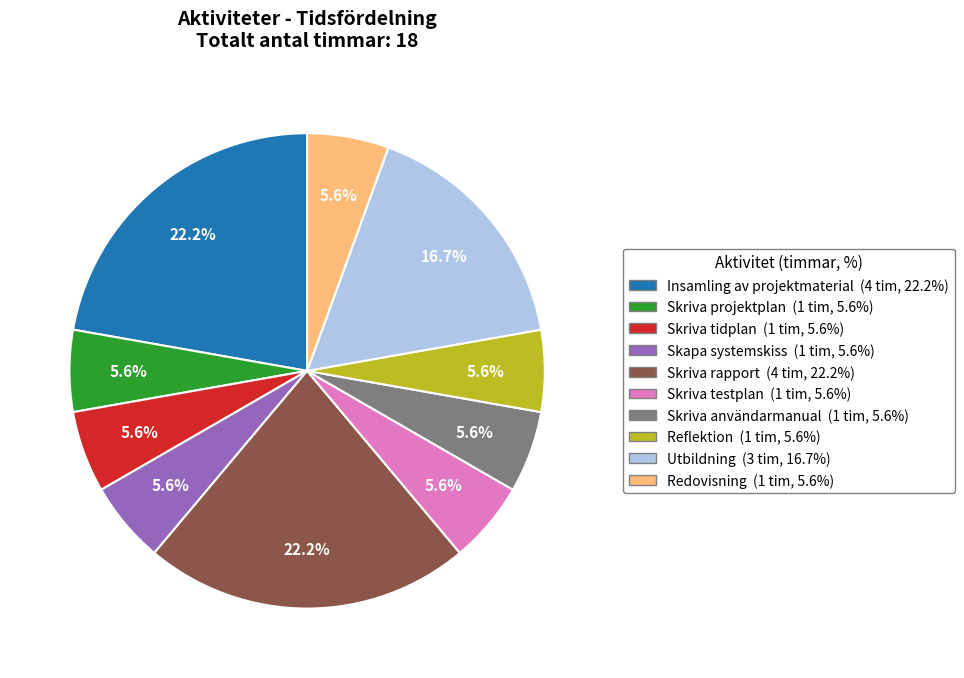

To the nearest percent, what is the average slice percentage?

10%